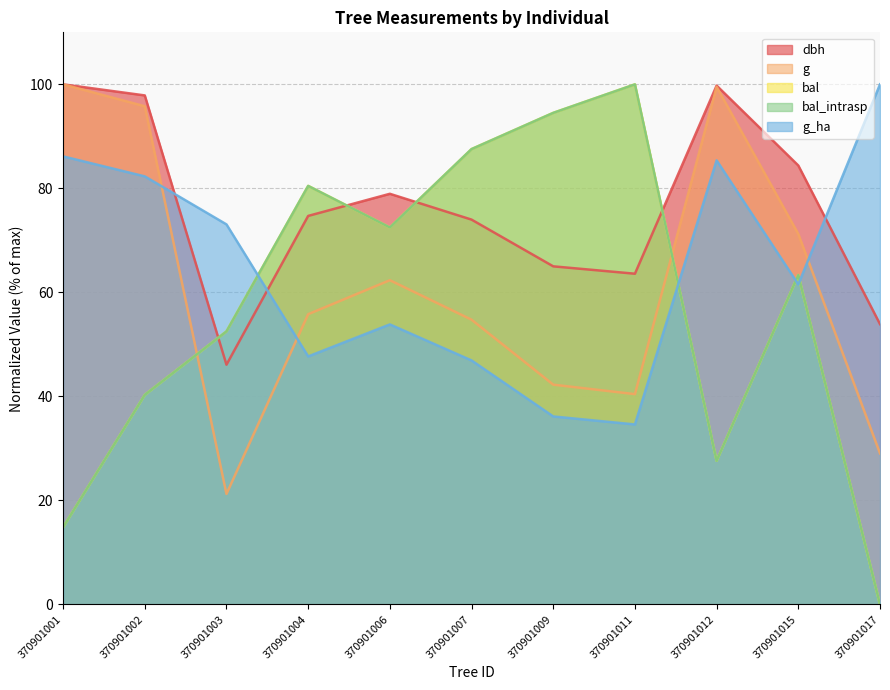

Does the chart display data point markers on the line(s)?

No